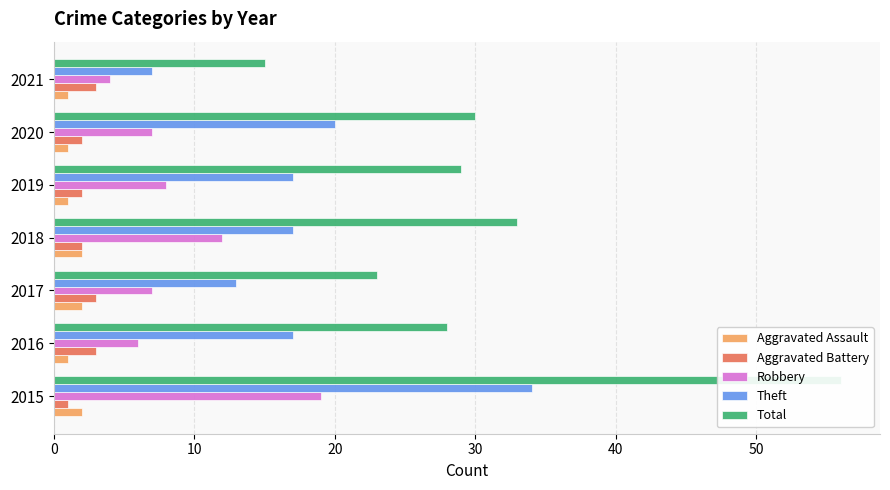

How many distinct data groups are displayed?

5